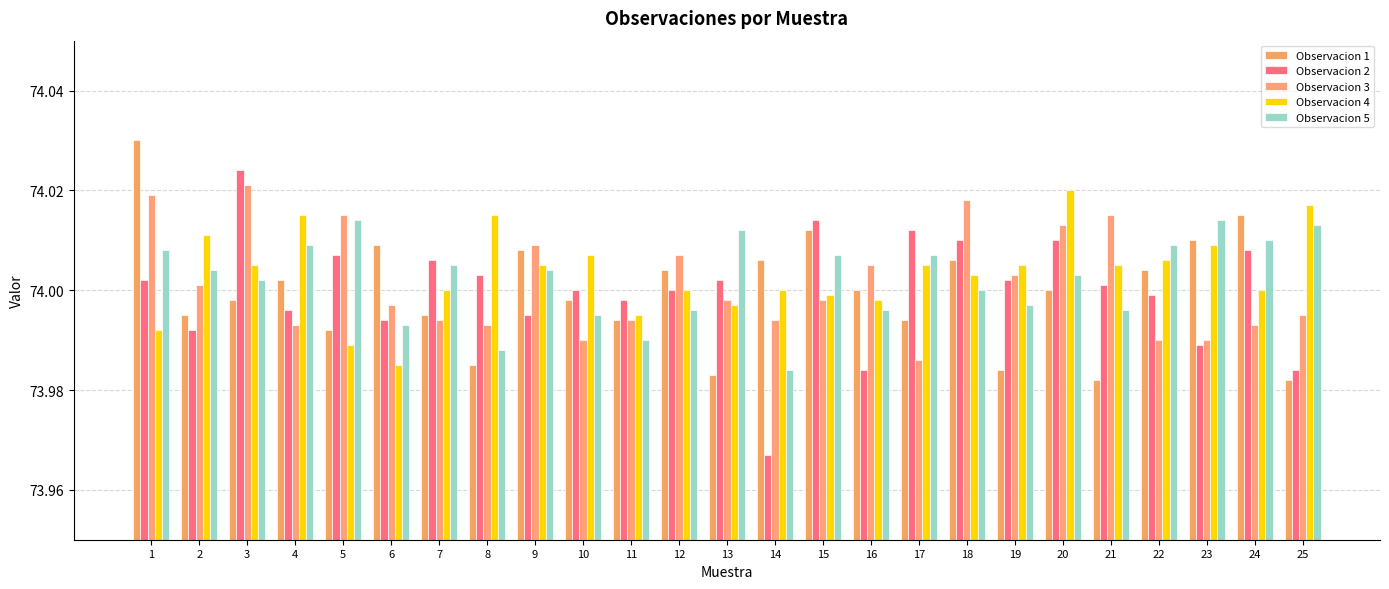

The value of Observacion 4 at 3 is 48.6. True or false?

False